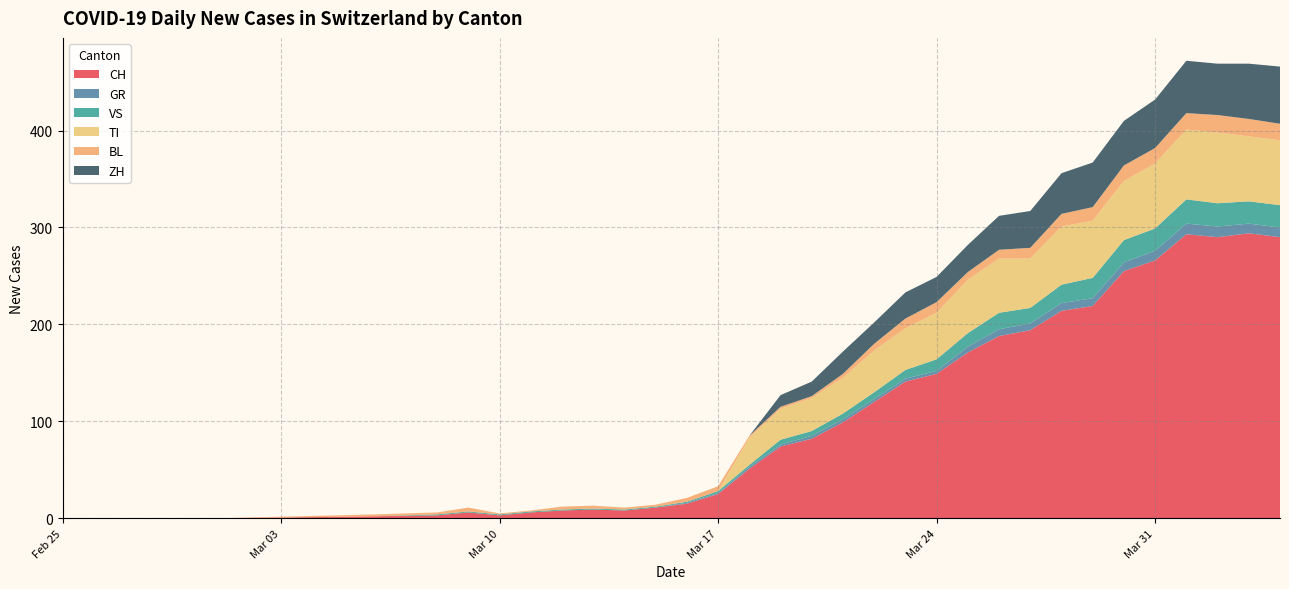

What is the maximum value for CH?

294